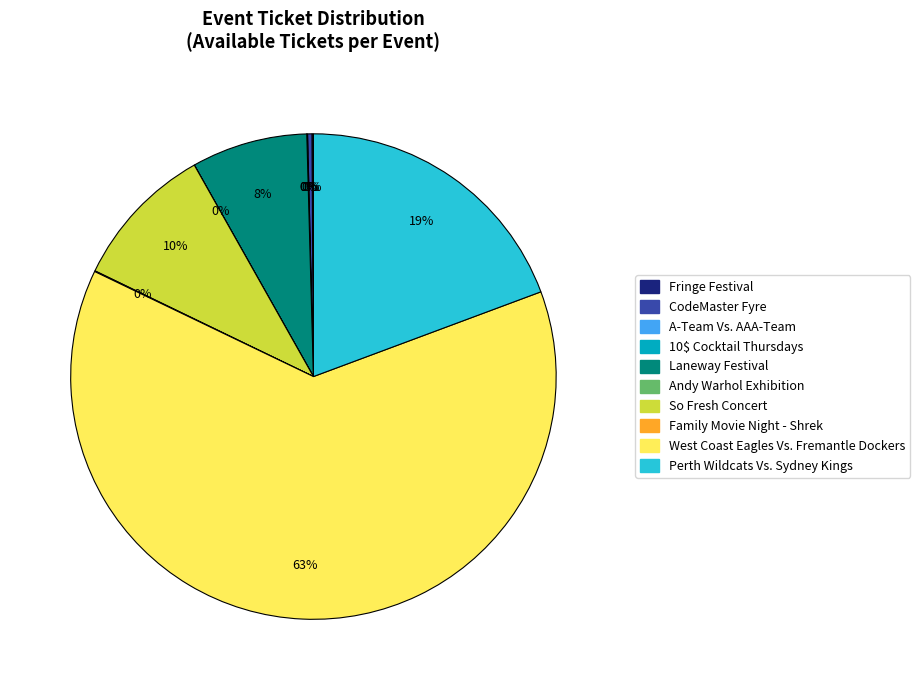

What is the ratio of the value at Laneway Festival to the value at Perth Wildcats Vs. Sydney Kings?

0.4